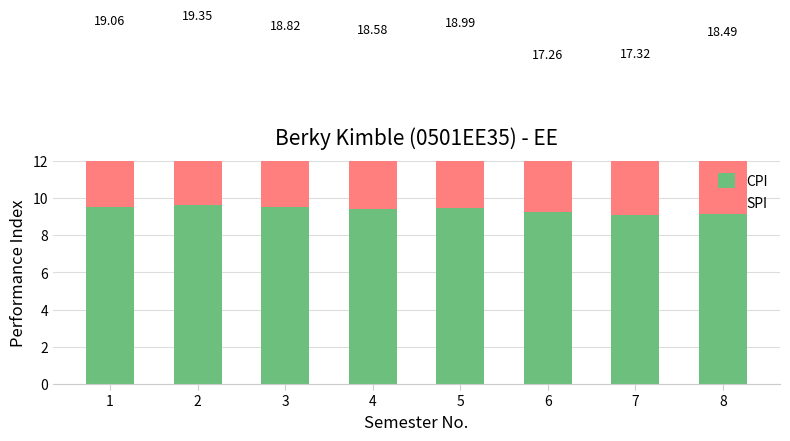

Read the SPI value at 4.

9.2